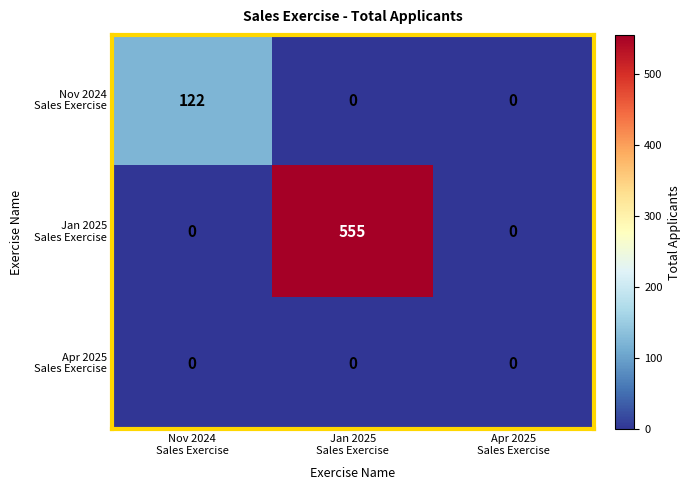

What is the maximum value shown in the chart?

555